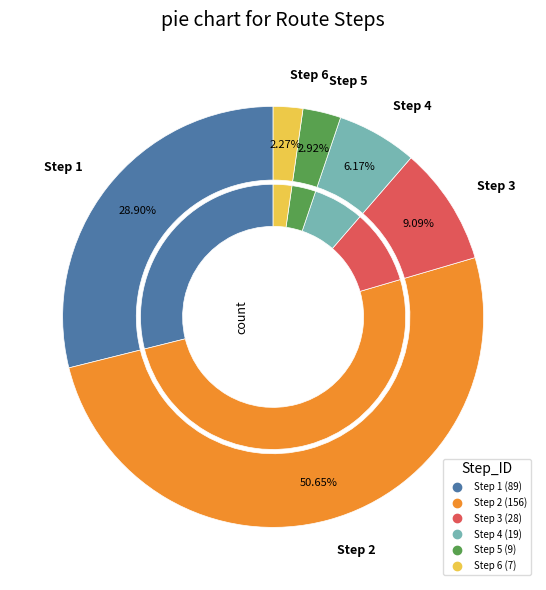

Is there a majority slice in this chart?

Yes